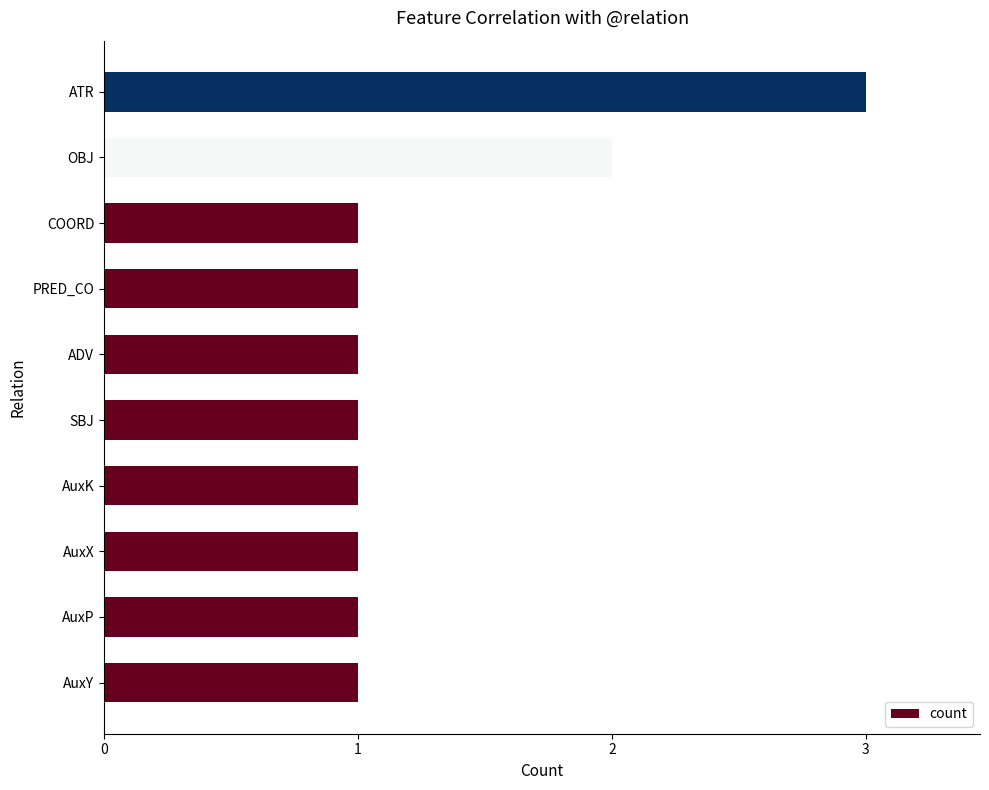

What is the greatest value displayed?

3